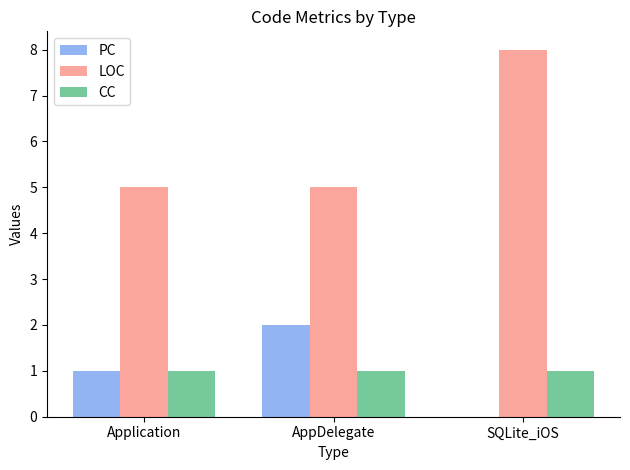

At which label does LOC reach its peak?

SQLite_iOS